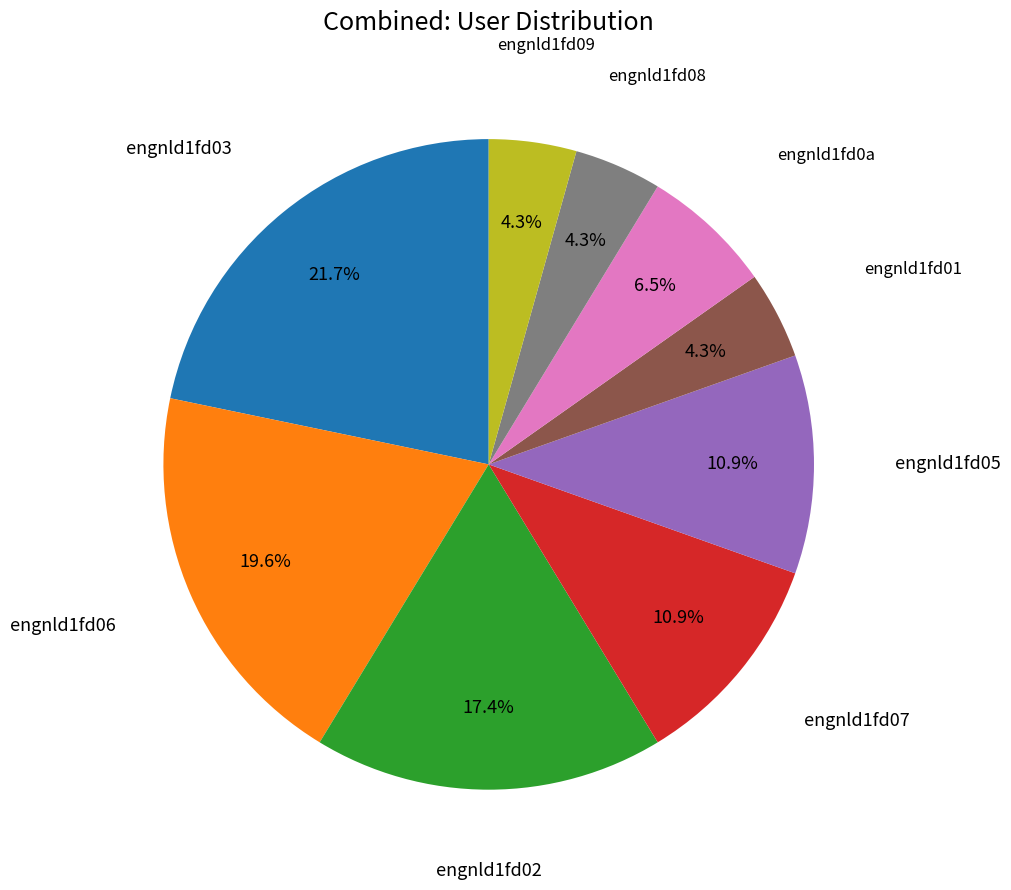

Does any single category account for the majority?

No